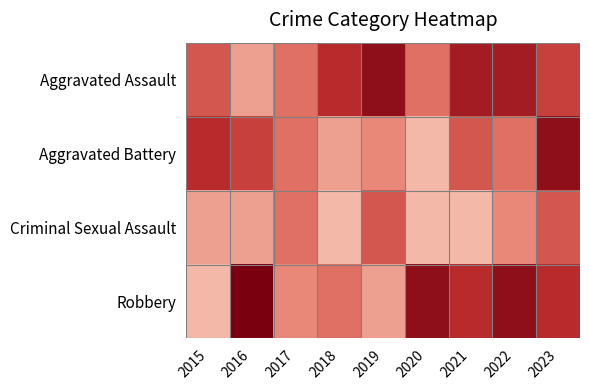

Reading right to left, what are all the values shown in this chart?

Aggravated Assault: 2023=6	2022=8	2021=8	2020=4	2019=9	2018=7	2017=4	2016=2	2015=5
Aggravated Battery: 2023=9	2022=4	2021=5	2020=1	2019=3	2018=2	2017=4	2016=6	2015=7
Criminal Sexual Assault: 2023=5	2022=3	2021=1	2020=1	2019=5	2018=1	2017=4	2016=2	2015=2
Robbery: 2023=7	2022=9	2021=7	2020=9	2019=2	2018=4	2017=3	2016=10	2015=1